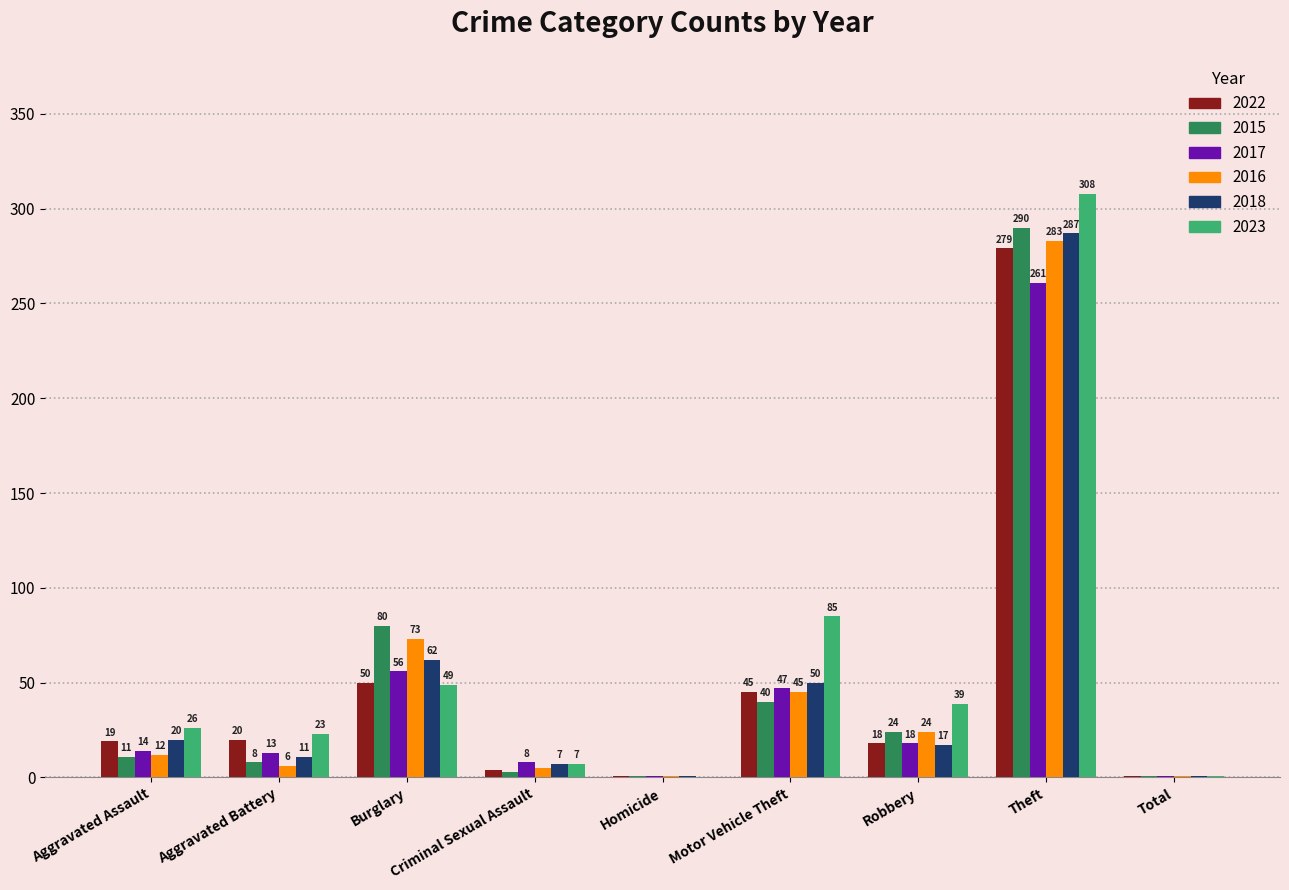

Between Aggravated Assault and Motor Vehicle Theft, which series saw the biggest shift?

2023